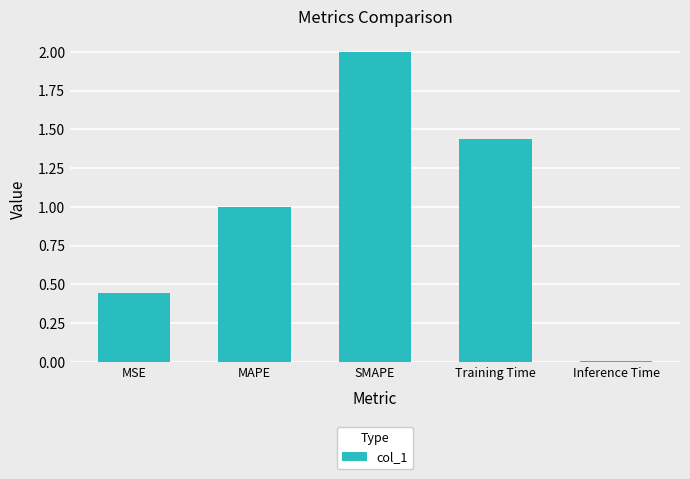

True or false: the data shows 1.0 at MAPE.

True